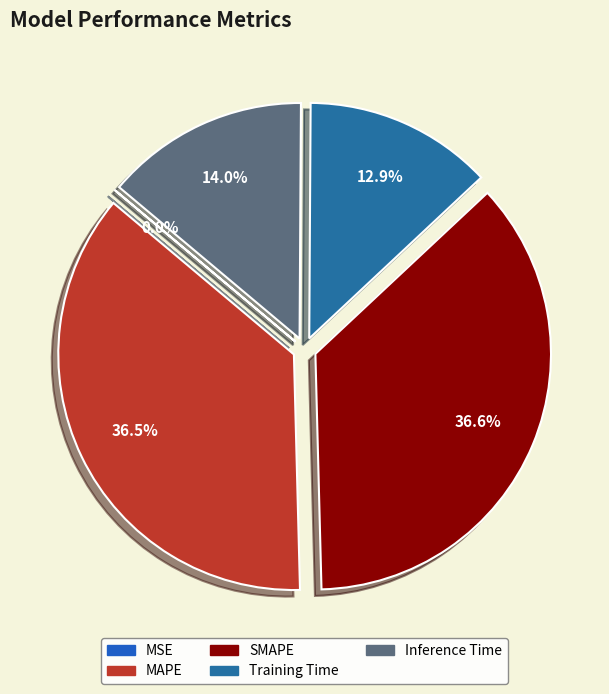

Combined, do Inference Time and MAPE account for over 50%?

Yes